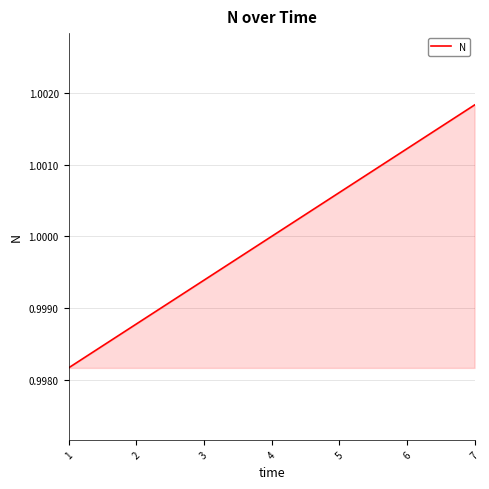

Does the chart display data point markers on the line(s)?

No